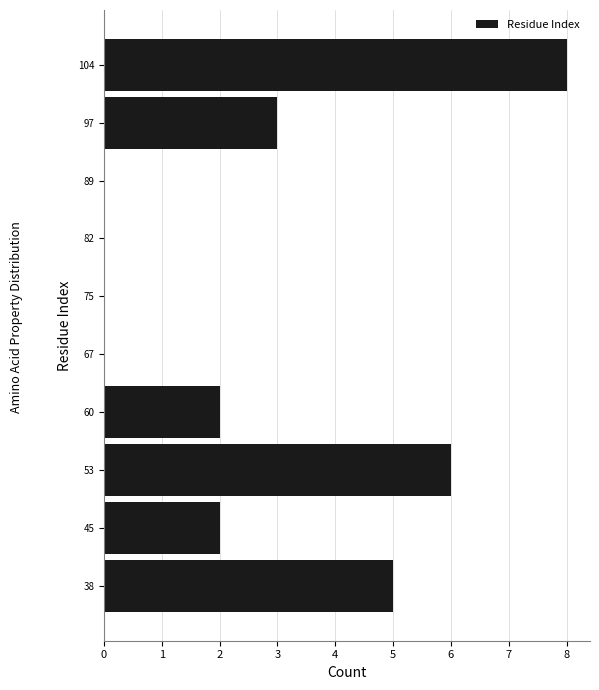

Reading bottom to top, extract all data points from this chart.

38=5	45=2	53=6	60=2	67=0	75=0	82=0	89=0	97=3	104=8